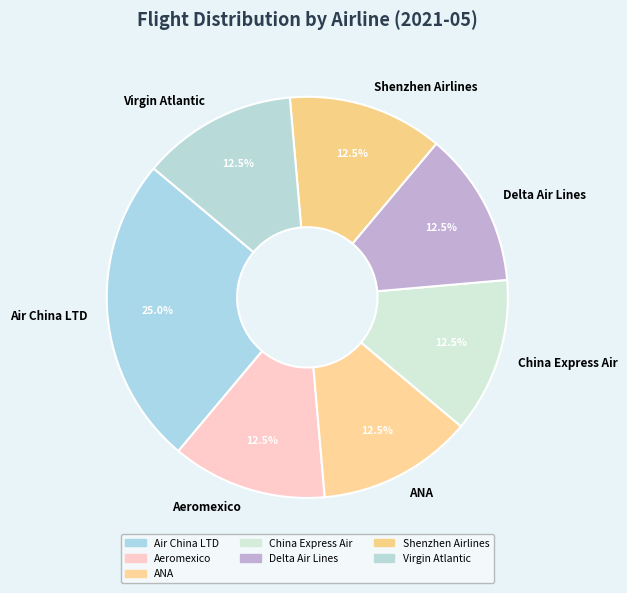

Count the number of slices in the pie.

7